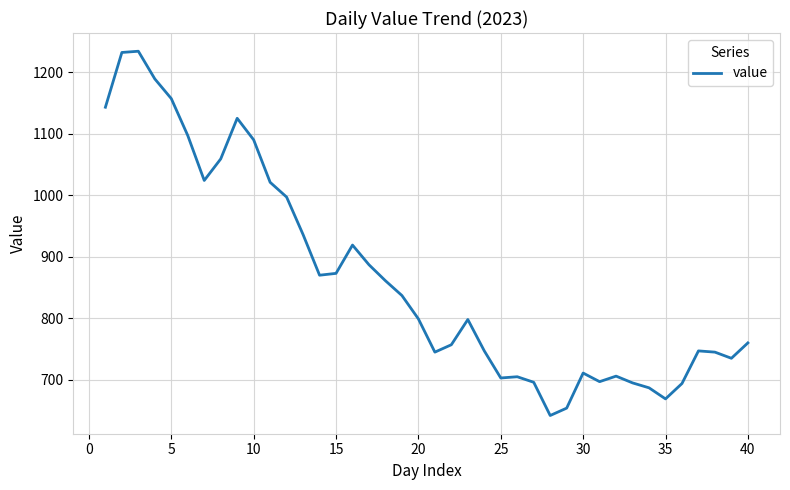

What is the minimum value shown in the chart?

642